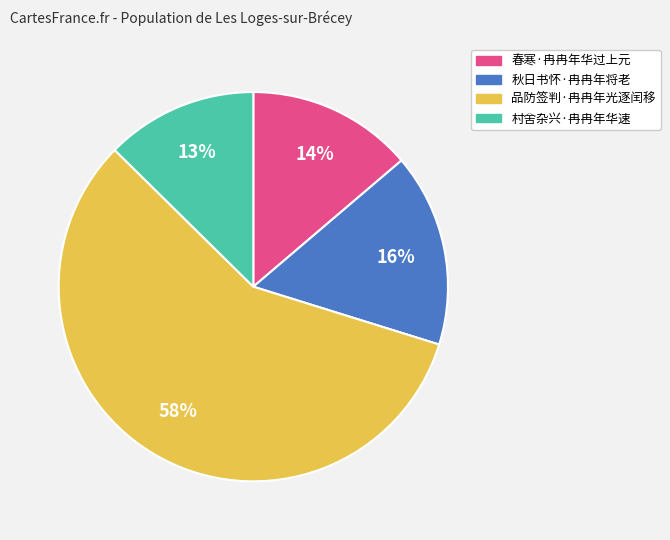

Is there a majority slice in this chart?

Yes